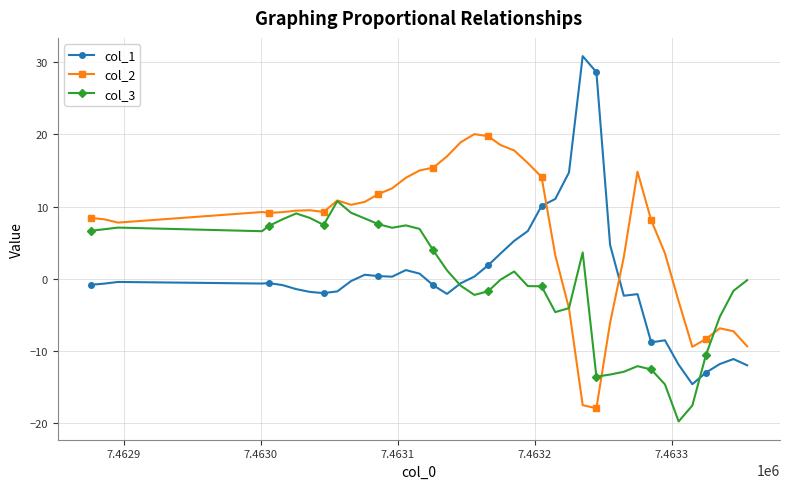

Rank the series by their maximum value, from highest to lowest.

col_1, col_2, col_3